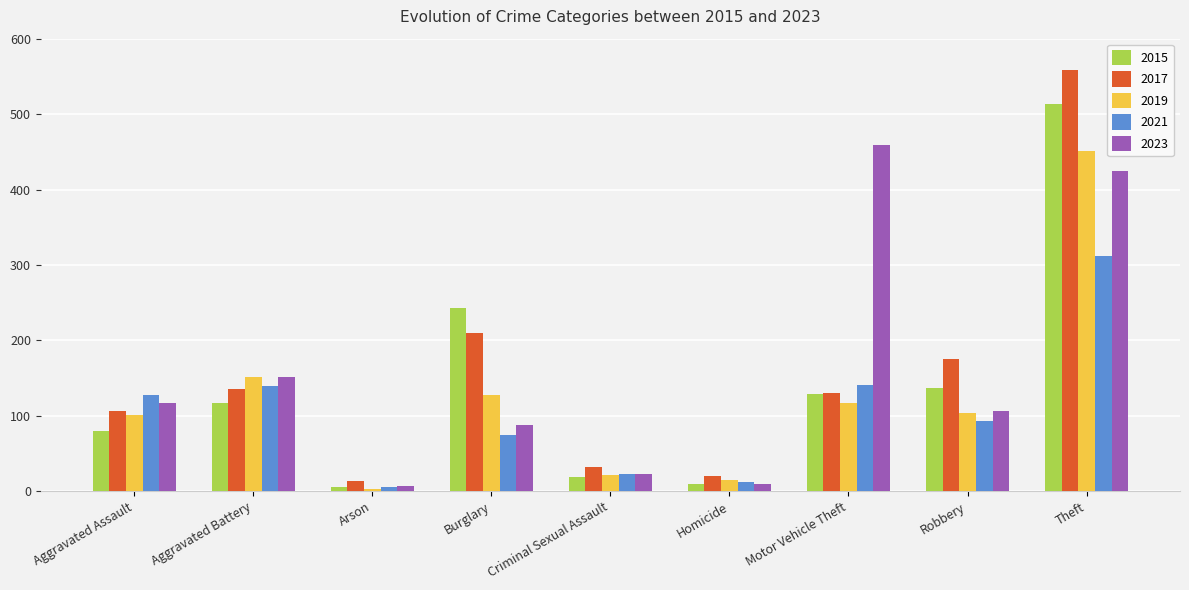

What is the minimum value for 2021?

6